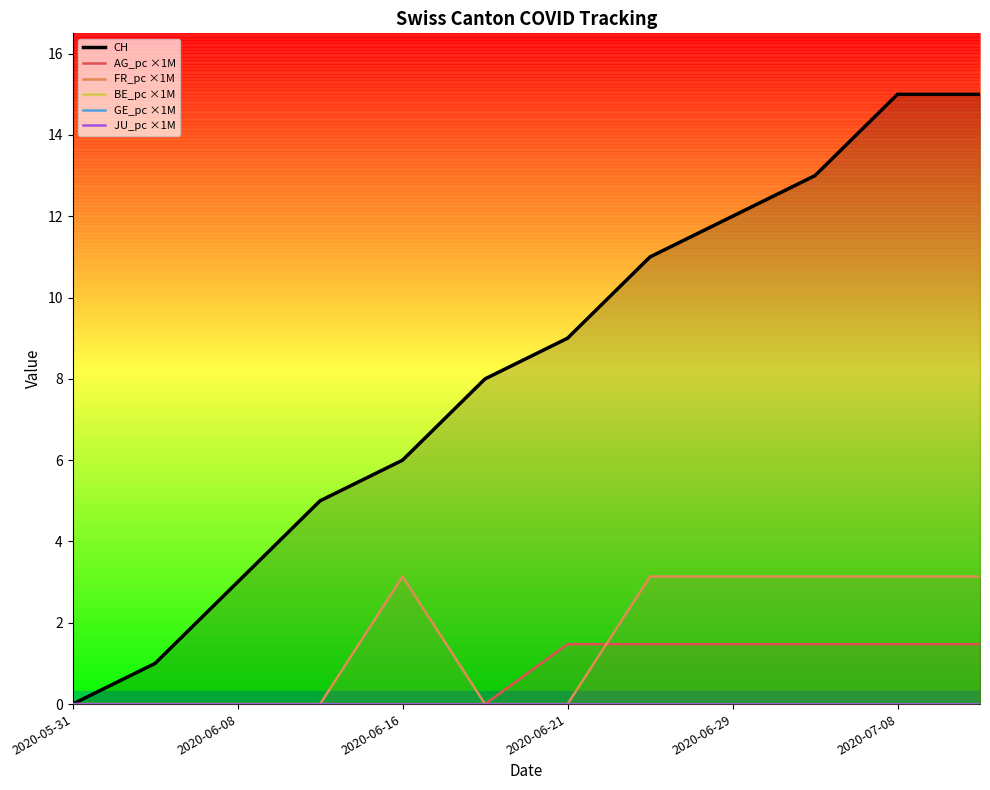

At how many categories does at least one series exceed 14?

2